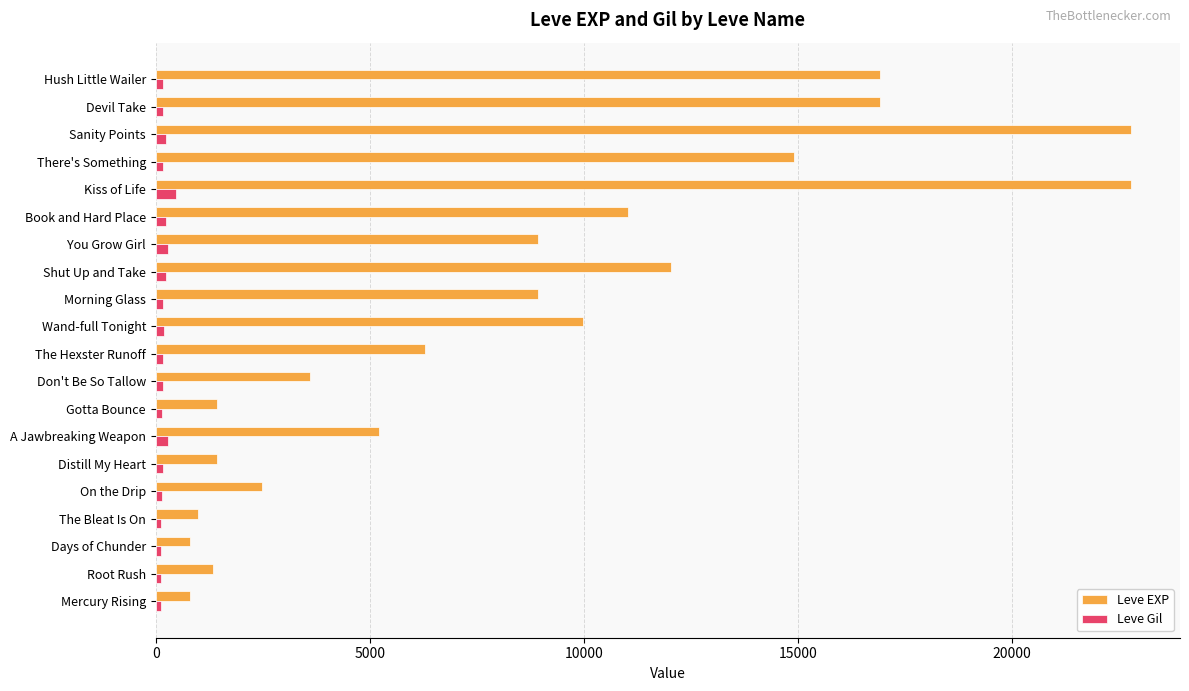

What is the average value of the Leve Gil series?

193